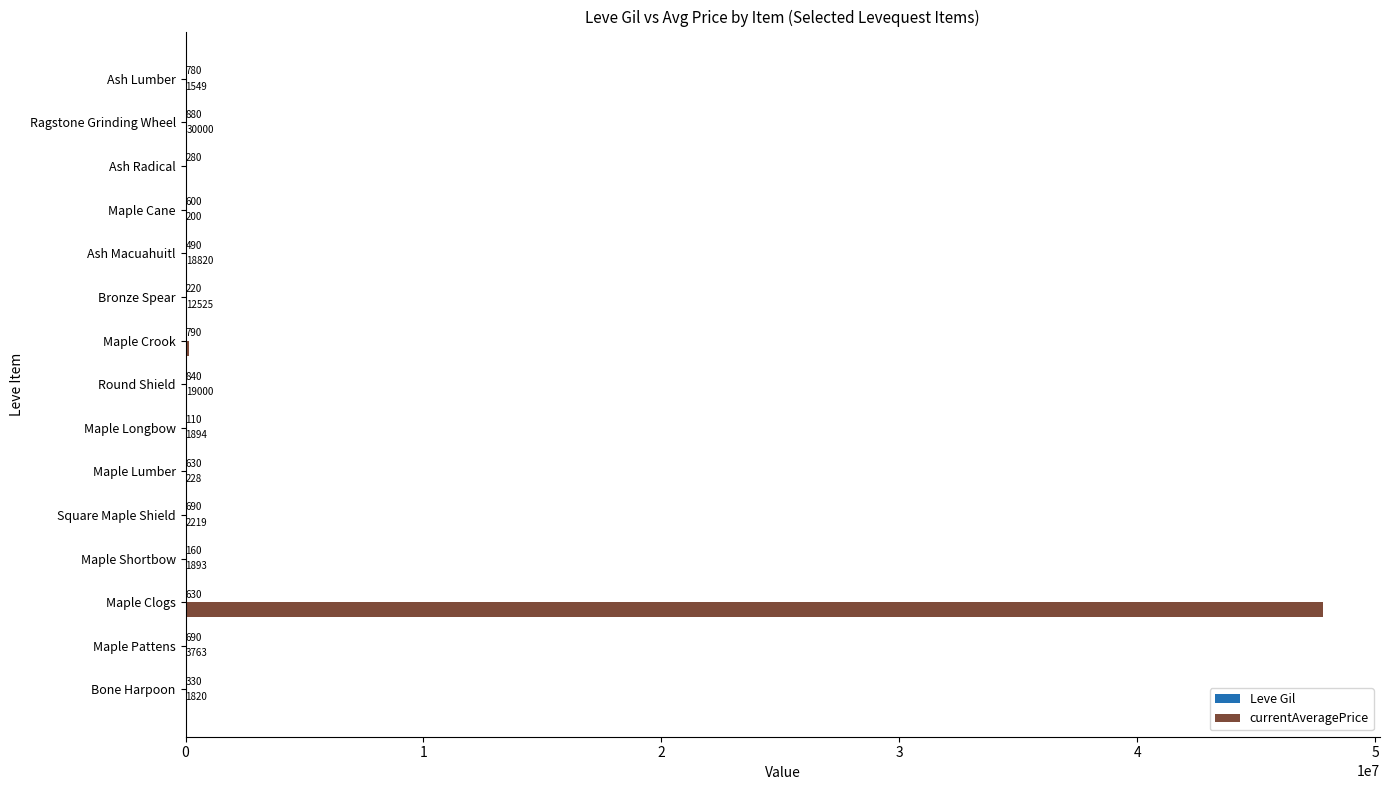

What is the total value across all series at Bronze Spear?

12745